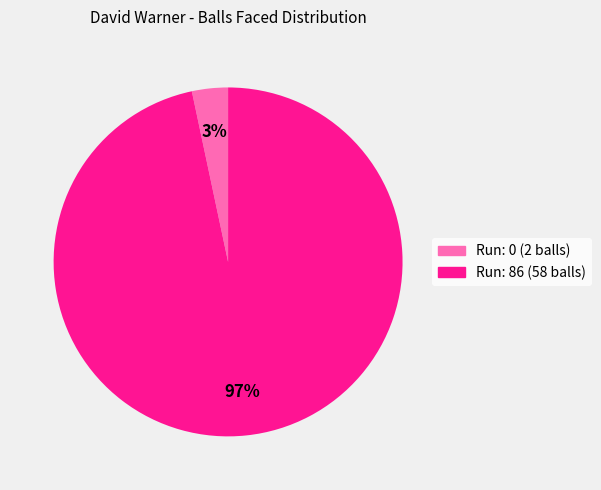

Does any single category account for the majority?

Yes